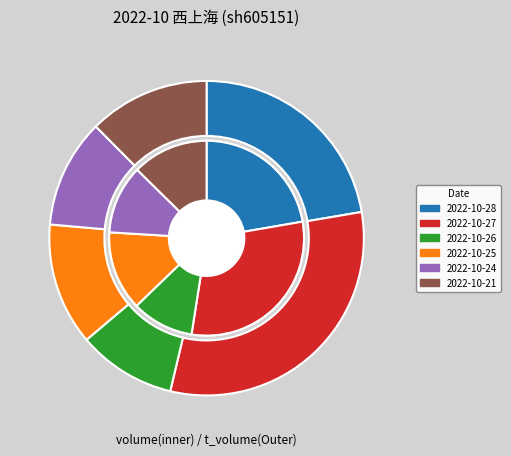

The 2022-10-26 slice represents 2% of the pie. True or false?

False